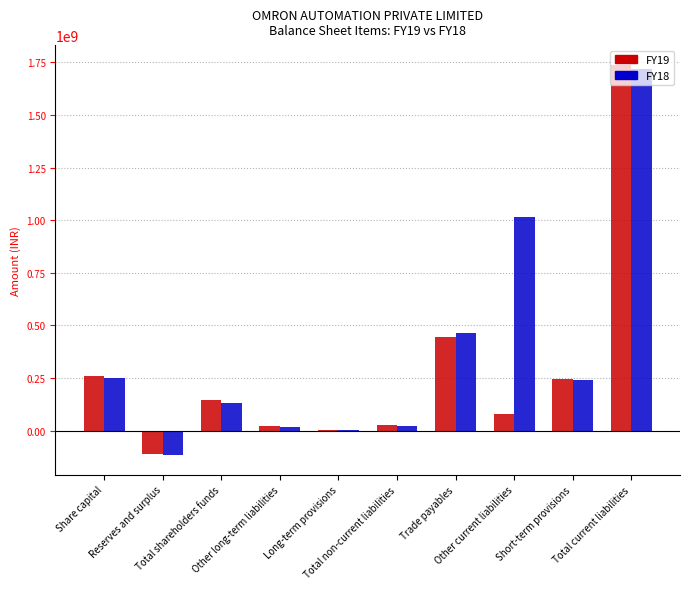

Is the value of FY18 at Trade payables greater than the value of FY19 at Total current liabilities?

No